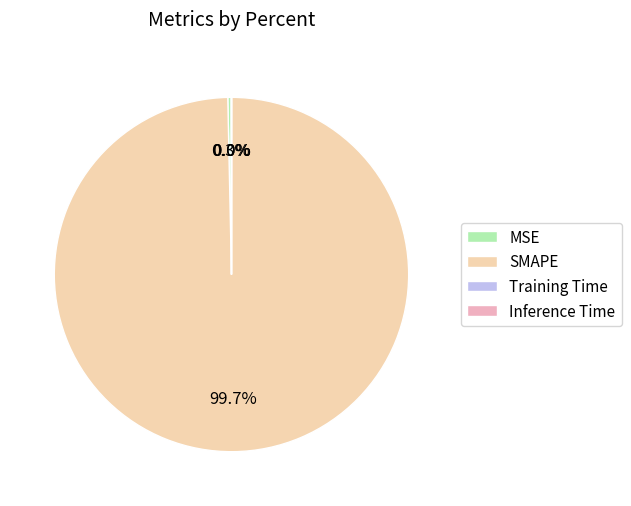

Combined, what portion of the pie is SMAPE and MSE?

100.0%